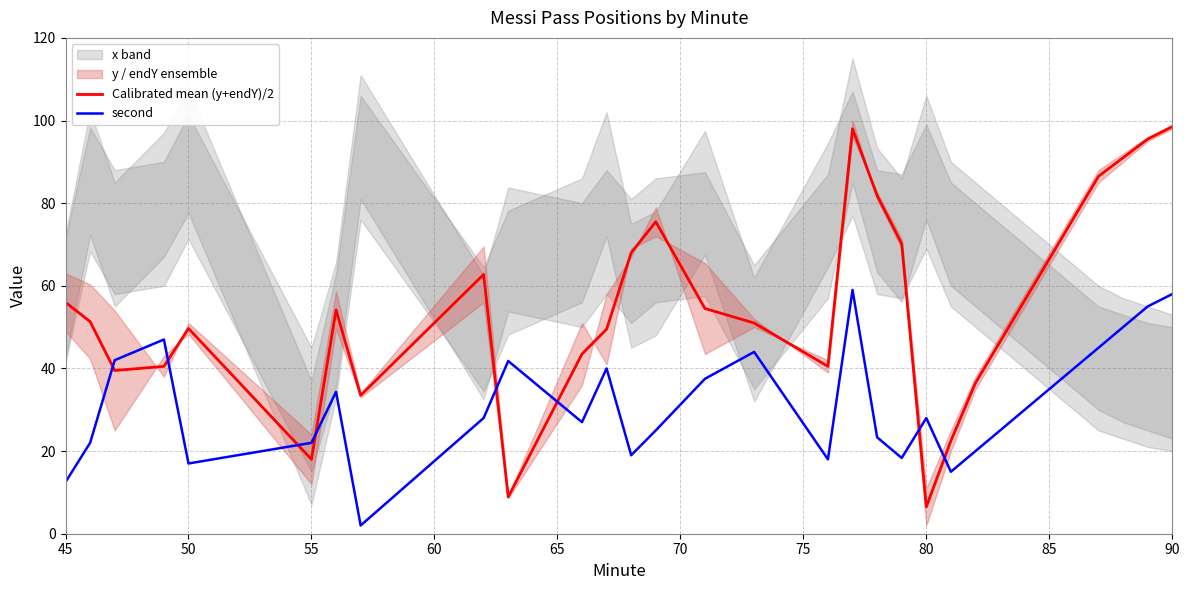

Is the value of Calibrated mean (y+endY)/2 at 50 greater than the value of second at 50?

Yes